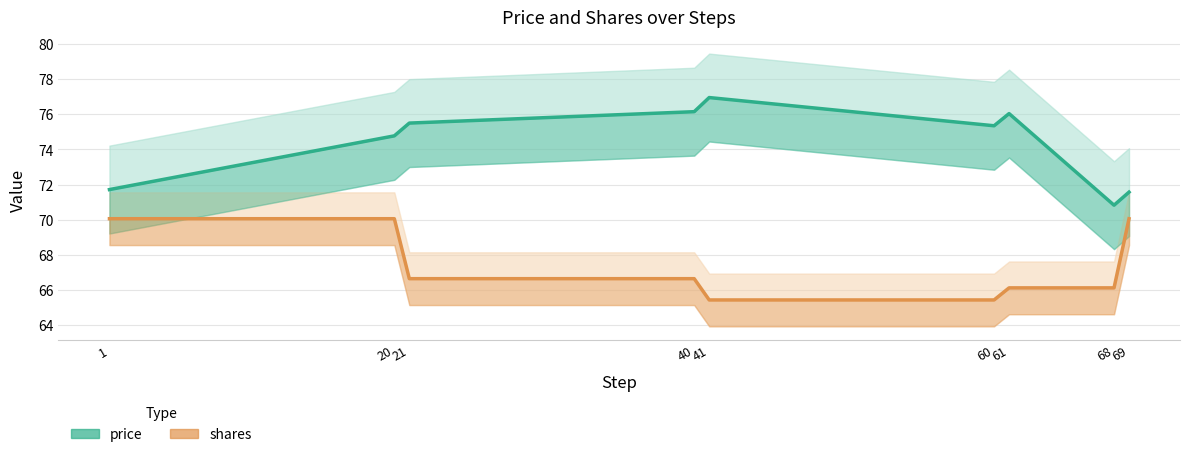

What are all the series names shown in the legend?

price, shares